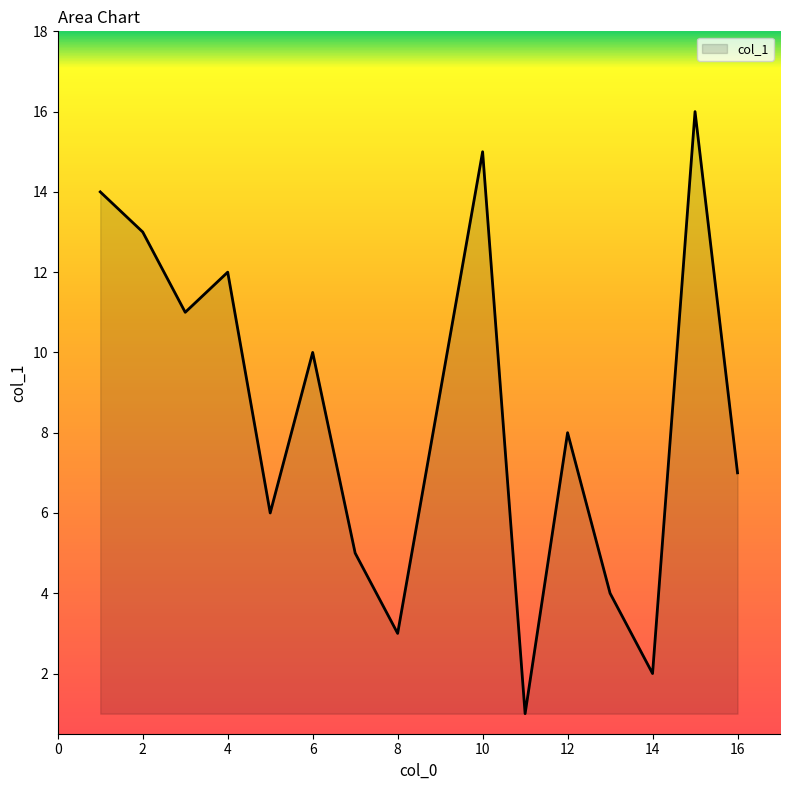

What is the difference between the maximum and minimum values?

15